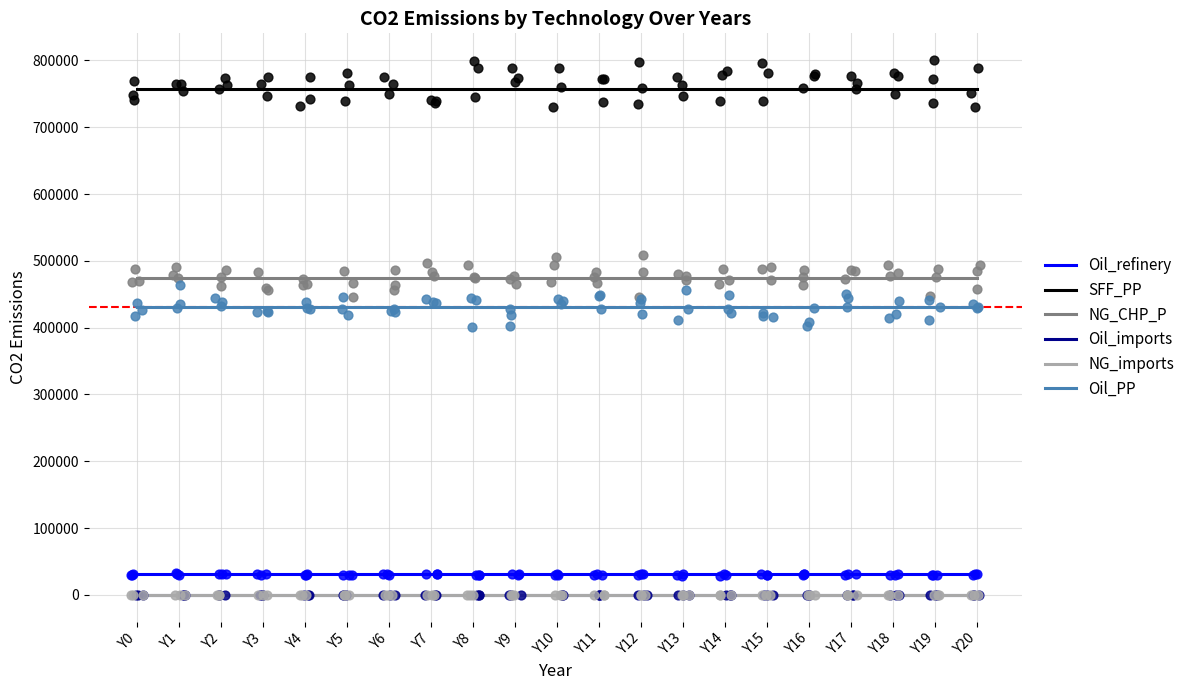

Is the value of SFF_PP at Y5 greater than the value of NG_imports at Y9?

Yes